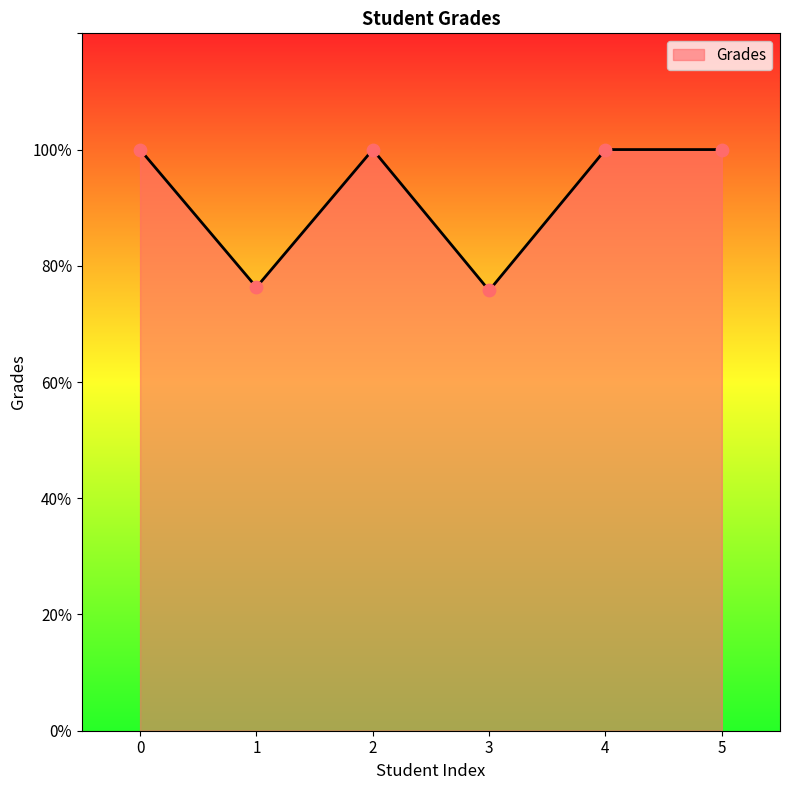

Between 3 and 5, which is larger?

5